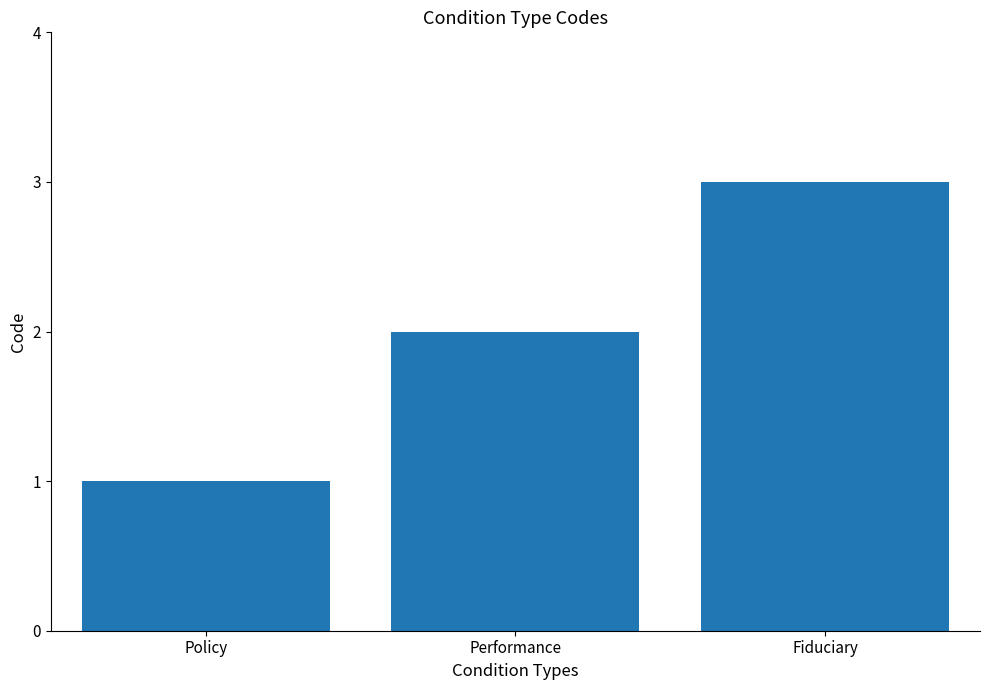

What is the maximum value shown in the chart?

3